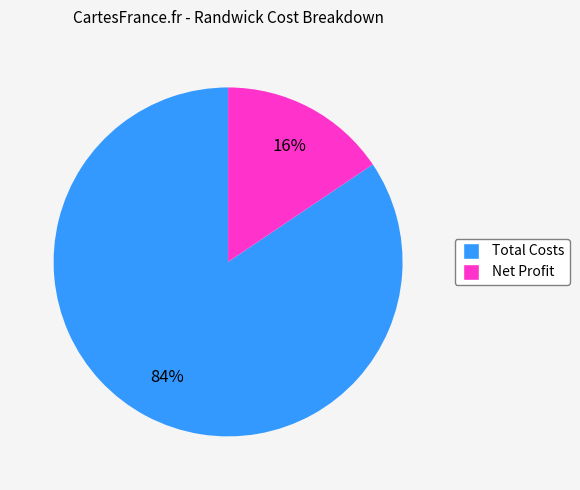

Do Total Costs and Net Profit together represent more than half of the pie?

Yes